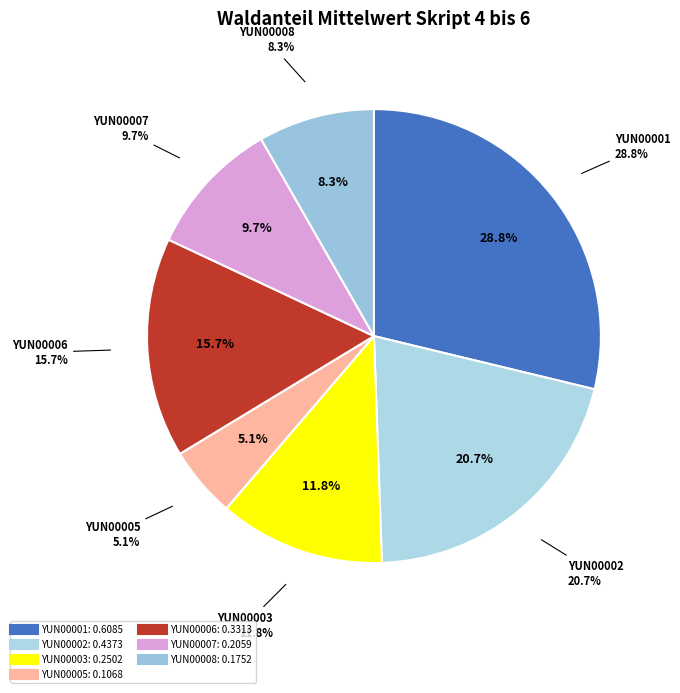

Is it true that YUN00002.jpg is 10% of the pie?

False